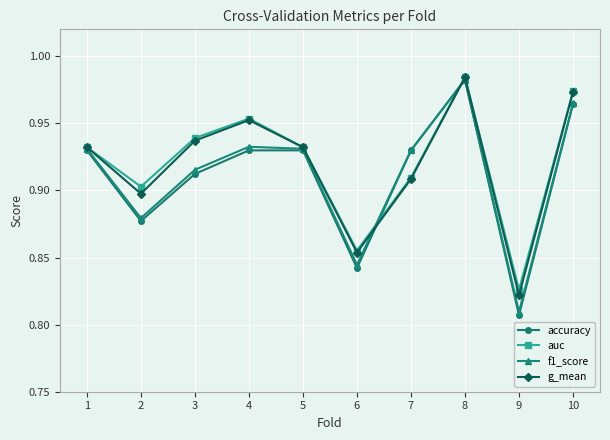

Count the accuracy values in the range 0 to 1.

10